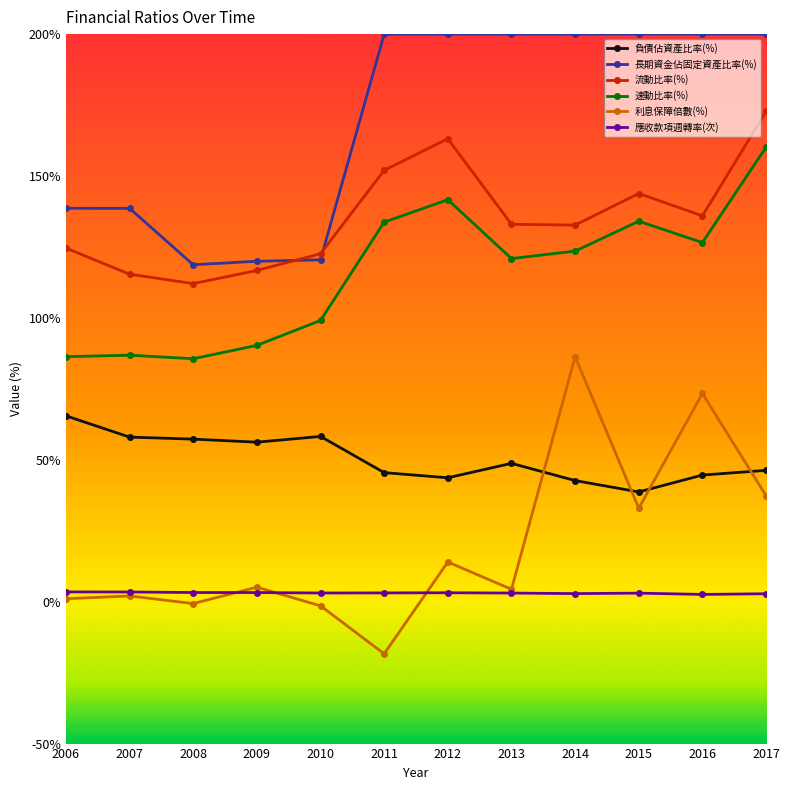

What is the greatest value displayed?

200.0